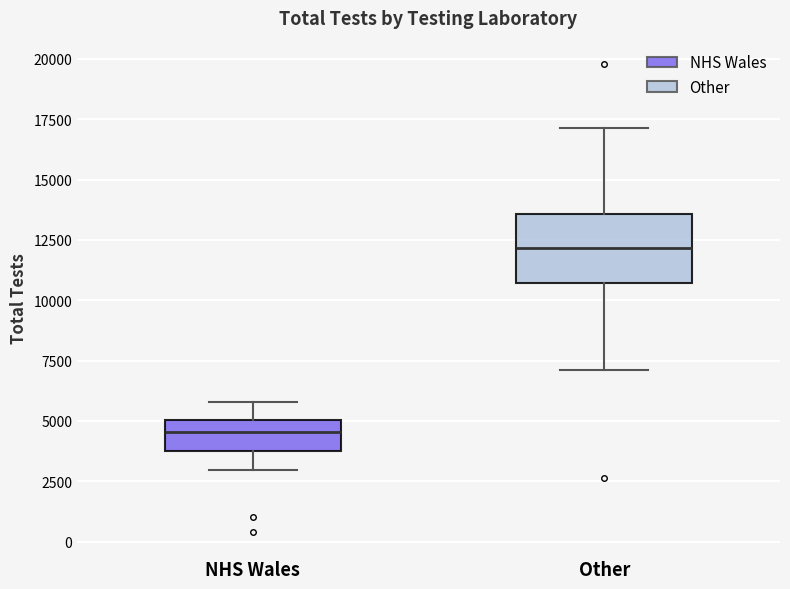

Where is the upper edge of the box for Other on the y-axis? The values are not printed on the chart, so give them approximately, as read against the axis.

13500